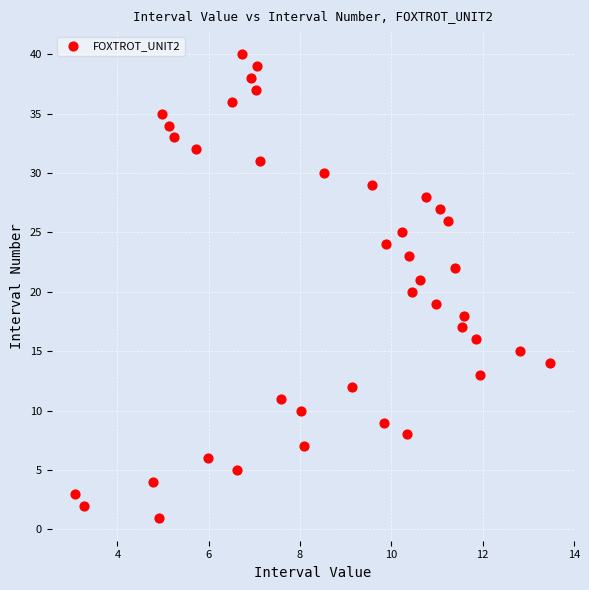

What is the range of Y values (max minus min)?

39